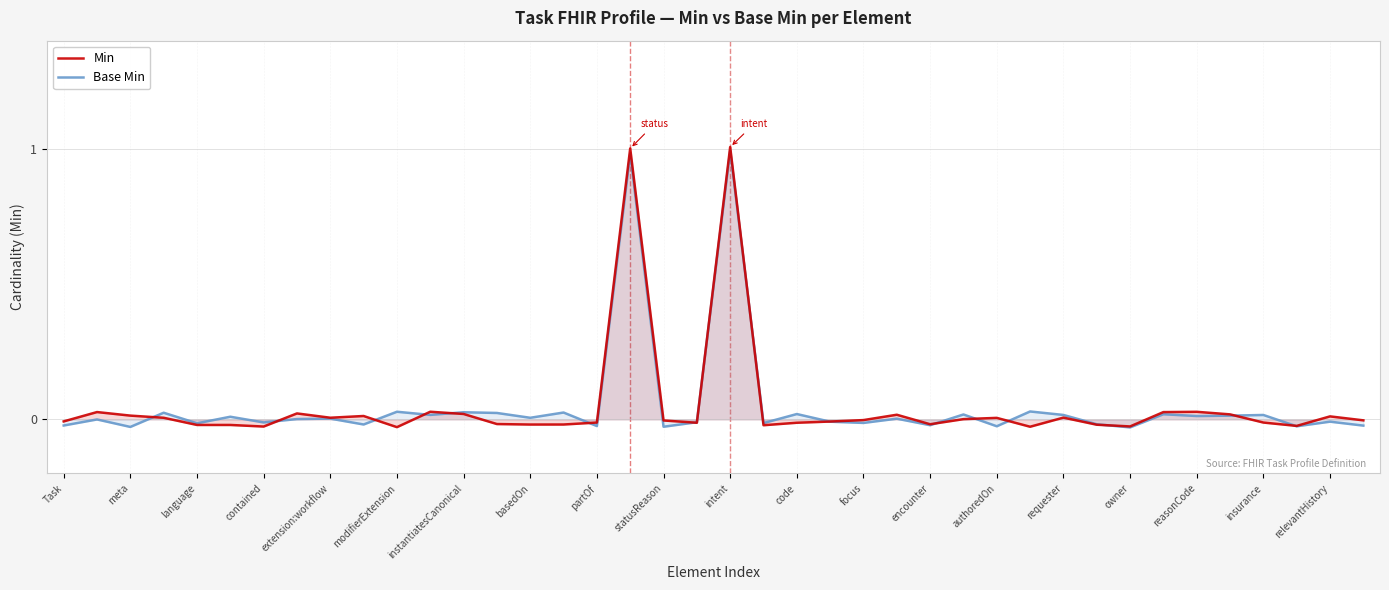

What is the sum of the Min values at 29 and 37?

-0.1